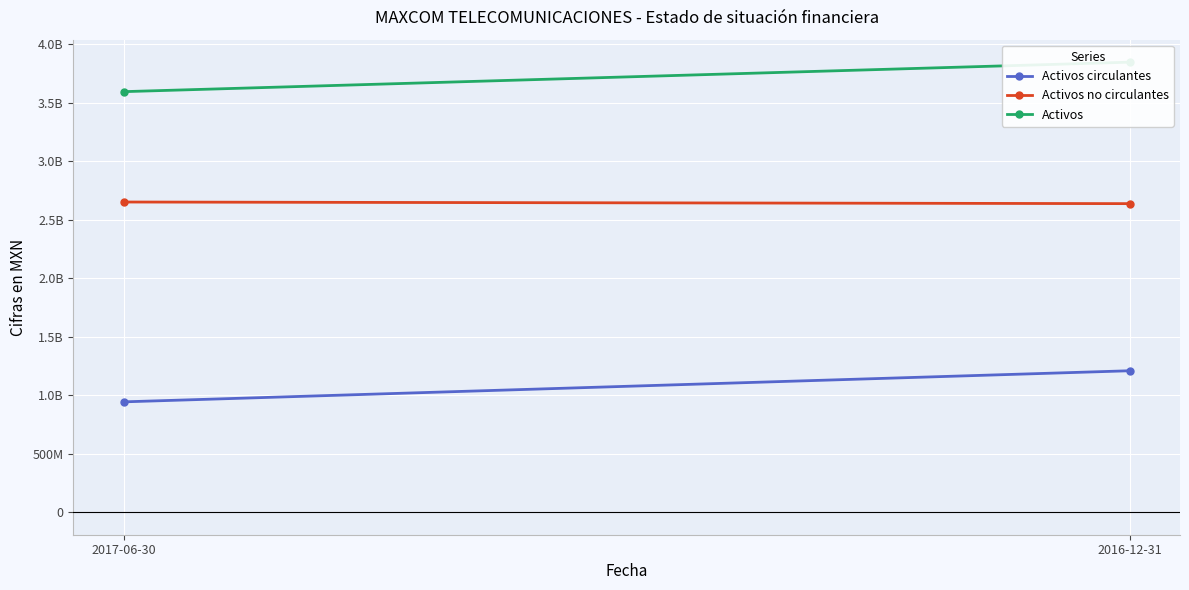

Reading left to right, list all the values displayed in this chart.

Activos circulantes: 2017-06-30=943794000	2016-12-31=1209774000
Activos no circulantes: 2017-06-30=2652737000	2016-12-31=2638884000
Activos: 2017-06-30=3596531000	2016-12-31=3848658000